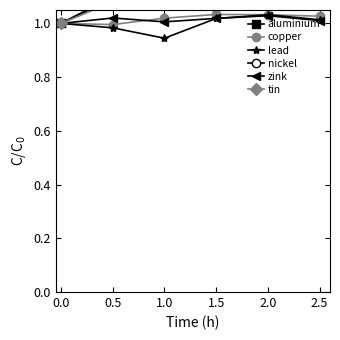

True or false: lead has a value of 0.2 at 2.0.

False